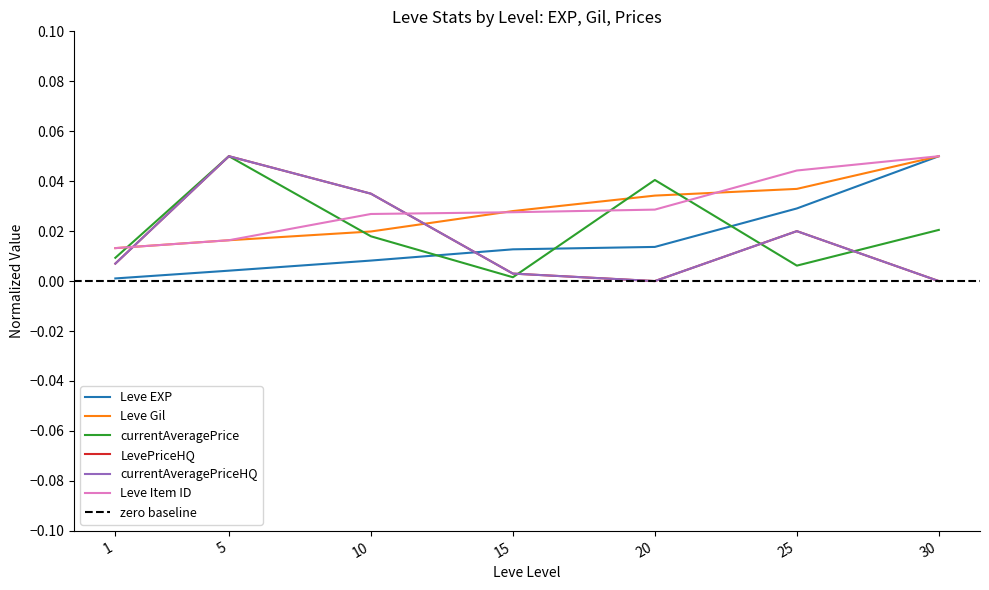

List the labels in order of currentAveragePriceHQ value, smallest first.

20, 30, 15, 1, 25, 10, 5